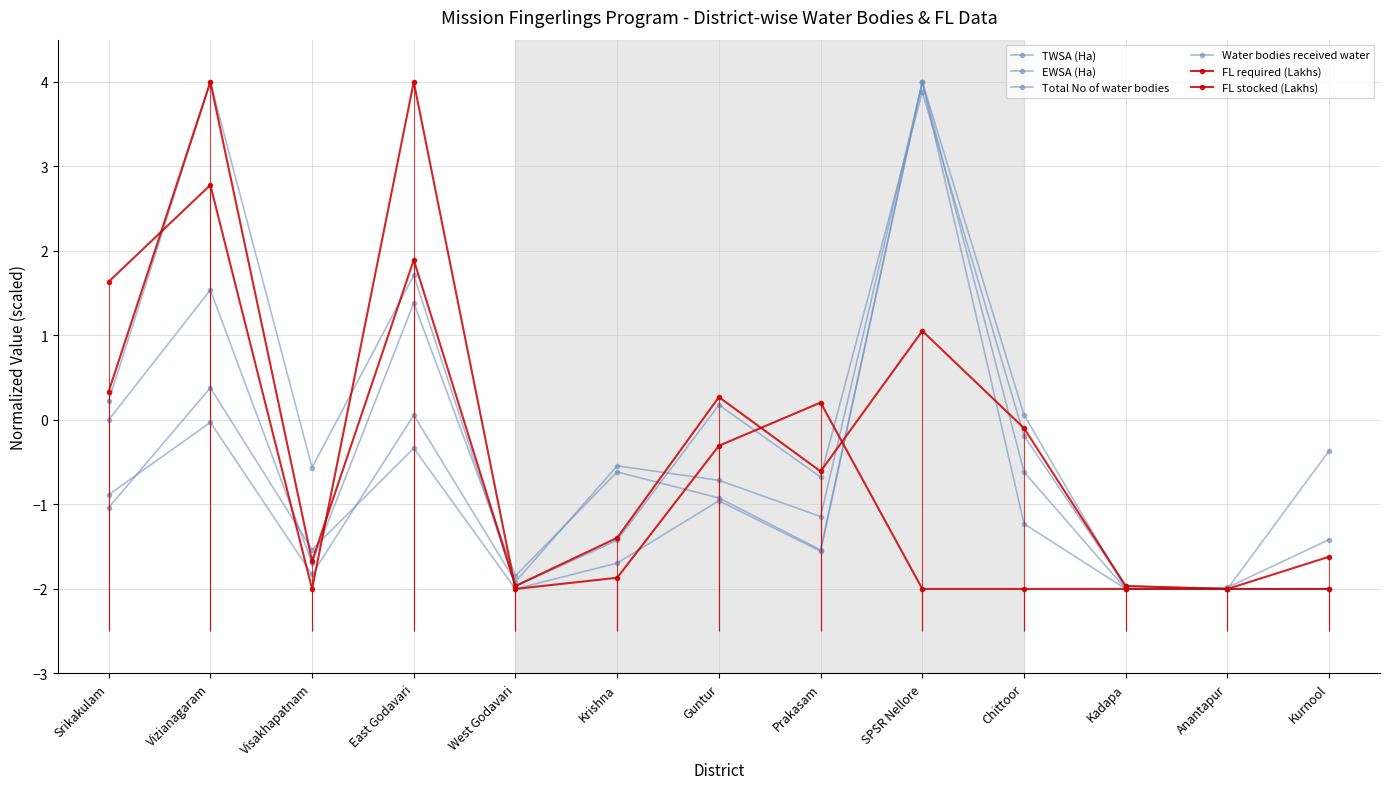

Reading left to right, what are all the values shown in this chart?

TWSA (Ha): Srikakulam=-1.0	Vizianagaram=0.4	Visakhapatnam=-1.5	East Godavari=-0.3	West Godavari=-2.0	Krishna=-1.7	Guntur=-1.0	Prakasam=-1.6	SPSR Nellore=4.0	Chittoor=0.1	Kadapa=-2.0	Anantapur=-2.0	Kurnool=-1.4
EWSA (Ha): Srikakulam=0.2	Vizianagaram=4.0	Visakhapatnam=-0.6	East Godavari=1.7	West Godavari=-2.0	Krishna=-1.4	Guntur=0.2	Prakasam=-0.7	SPSR Nellore=3.9	Chittoor=-0.2	Kadapa=-2.0	Anantapur=-2.0	Kurnool=-0.4
Total No of water bodies: Srikakulam=-0.9	Vizianagaram=-0.0	Visakhapatnam=-1.8	East Godavari=0.1	West Godavari=-1.9	Krishna=-0.5	Guntur=-0.7	Prakasam=-1.1	SPSR Nellore=4.0	Chittoor=-1.2	Kadapa=-2.0	Anantapur=-2.0	Kurnool=-2.0
Water bodies received water: Srikakulam=0.0	Vizianagaram=1.5	Visakhapatnam=-1.7	East Godavari=1.4	West Godavari=-1.8	Krishna=-0.6	Guntur=-0.9	Prakasam=-1.5	SPSR Nellore=4.0	Chittoor=-0.6	Kadapa=-2.0	Anantapur=-2.0	Kurnool=-2.0
FL required (Lakhs): Srikakulam=0.3	Vizianagaram=4.0	Visakhapatnam=-1.7	East Godavari=1.9	West Godavari=-2.0	Krishna=-1.4	Guntur=0.3	Prakasam=-0.6	SPSR Nellore=1.1	Chittoor=-0.1	Kadapa=-2.0	Anantapur=-2.0	Kurnool=-1.6
FL stocked (Lakhs): Srikakulam=1.6	Vizianagaram=2.8	Visakhapatnam=-2.0	East Godavari=4.0	West Godavari=-2.0	Krishna=-1.9	Guntur=-0.3	Prakasam=0.2	SPSR Nellore=-2.0	Chittoor=-2.0	Kadapa=-2.0	Anantapur=-2.0	Kurnool=-2.0